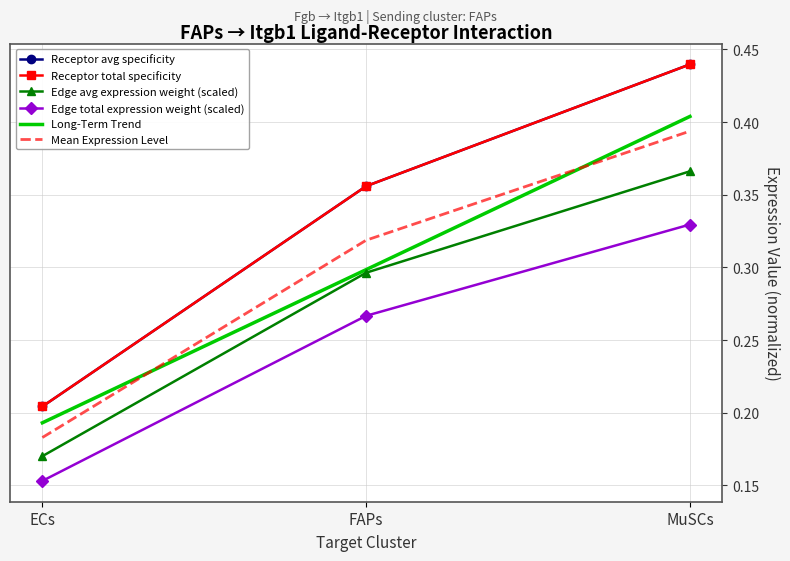

At which label does Receptor average expression value reach its peak?

MuSCs